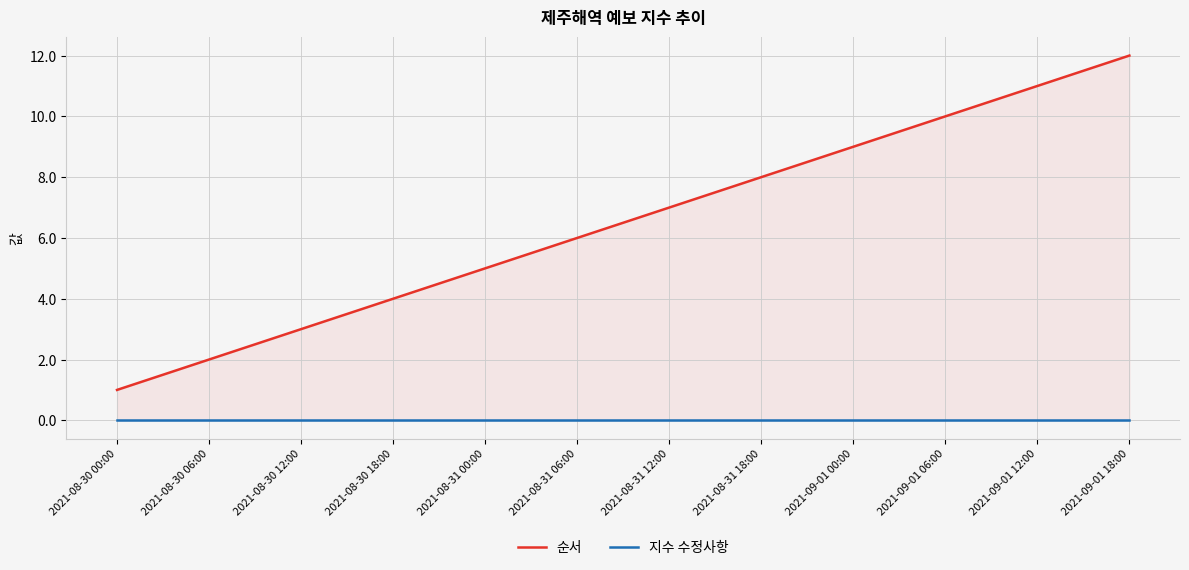

At which label does 지수 수정사항 reach its peak?

2021-08-30 00:00